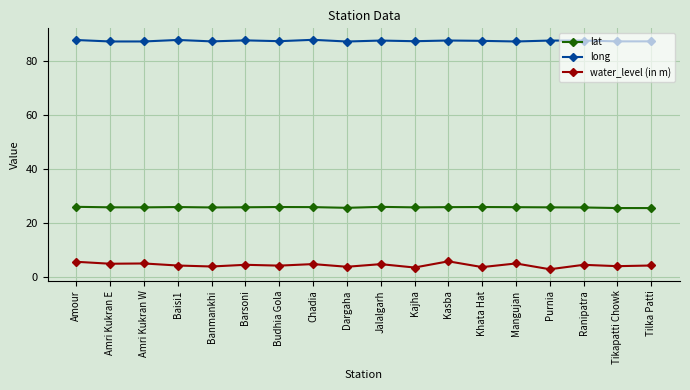

True or false: lat has more than 0 interior local peaks.

True